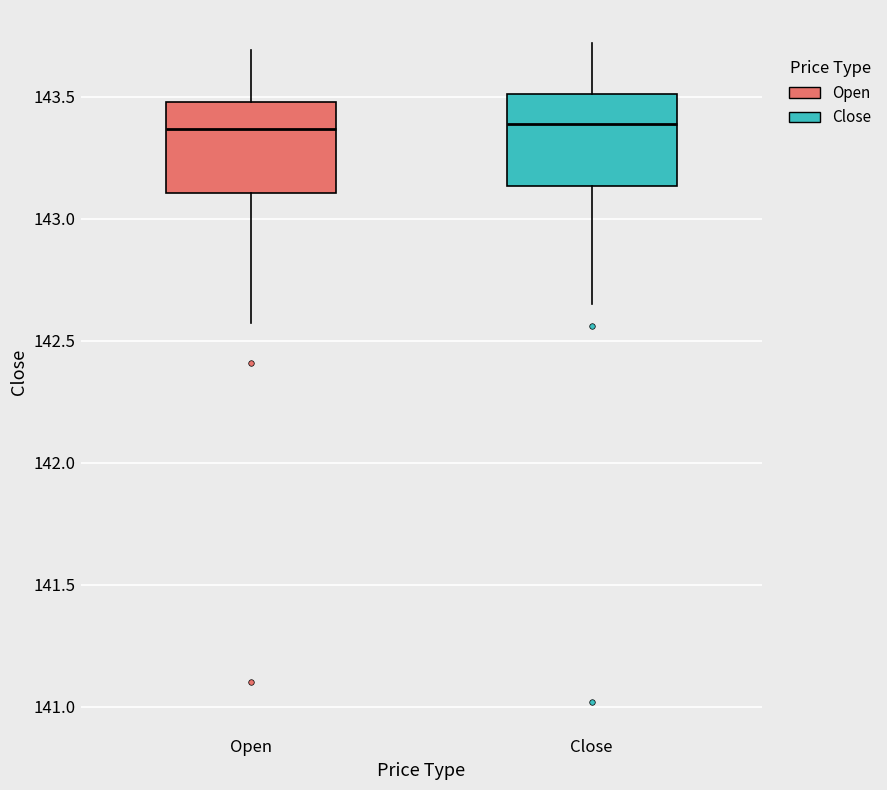

Reading left to right, read every box against the y-axis: the position of its median line, the range the box covers, and the ends of its whiskers. The values are not printed on the chart, so give them approximately, as read against the axis.

Open: median 143.35, box 143.10 to 143.50, whiskers 142.55 to 143.70
Close: median 143.40, box 143.15 to 143.50, whiskers 142.65 to 143.70